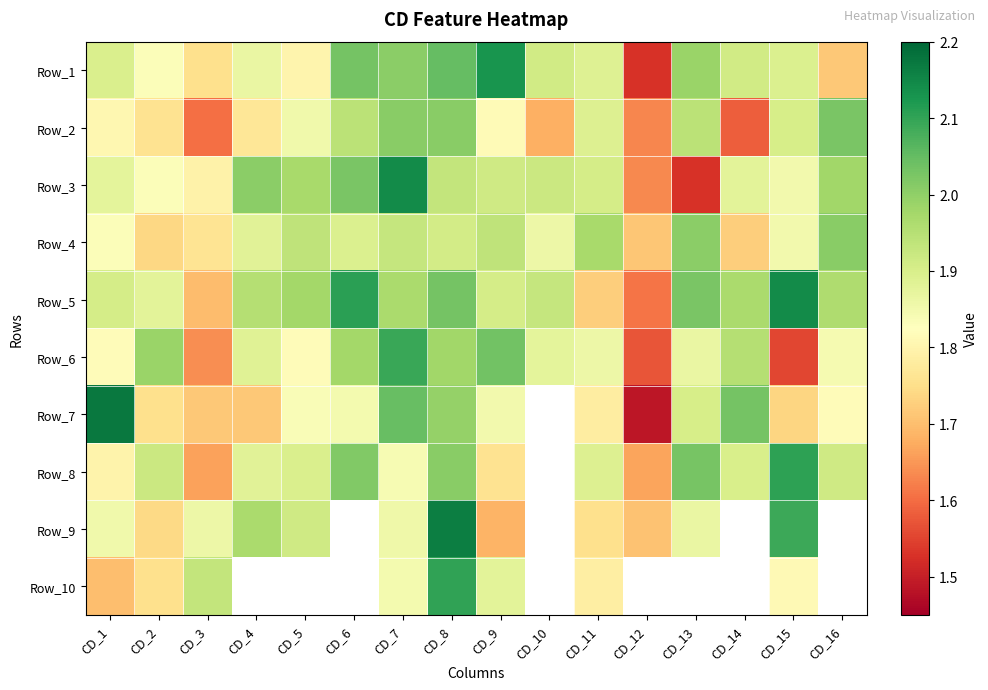

What is the maximum value shown in the chart?

2.2